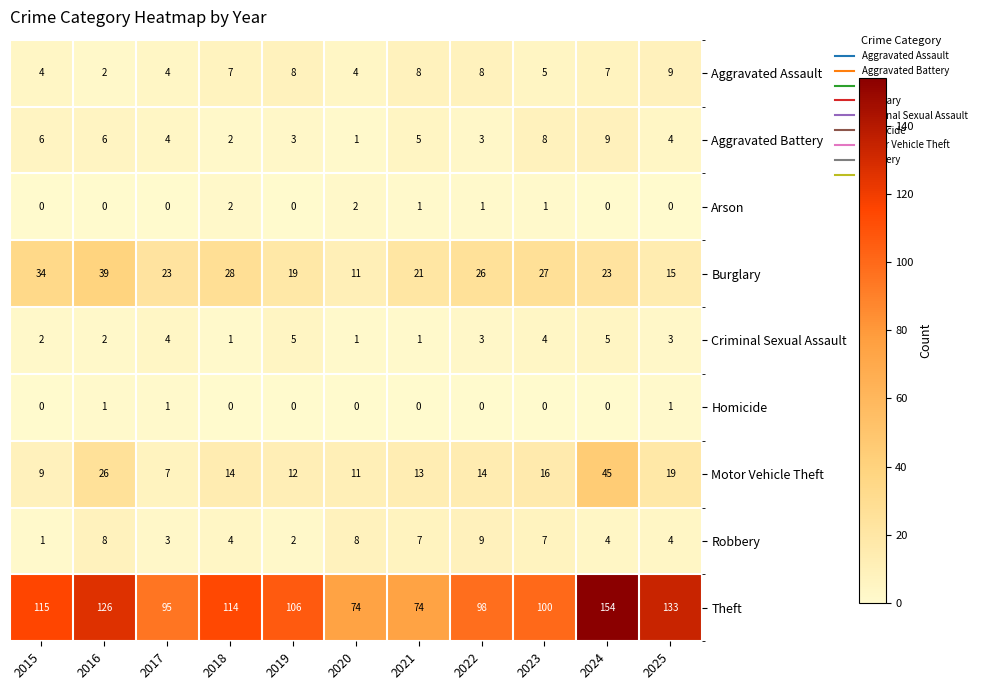

What value does the Aggravated Battery series have at 2016?

6